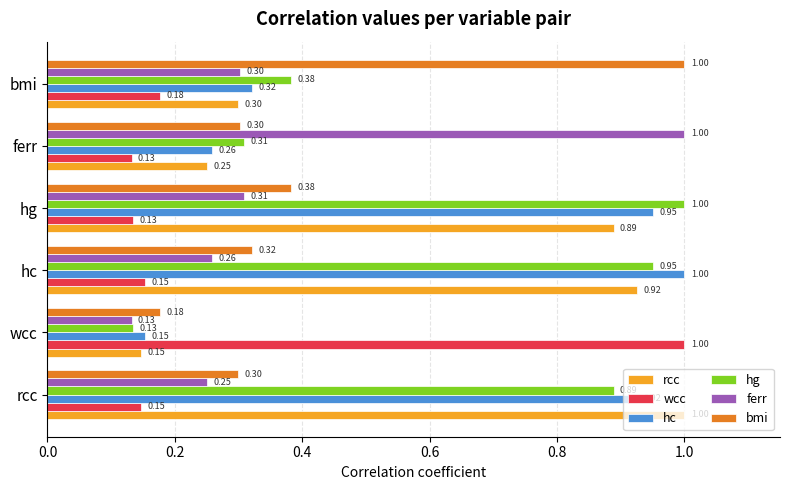

What is the difference between the highest and lowest values at bmi?

0.8